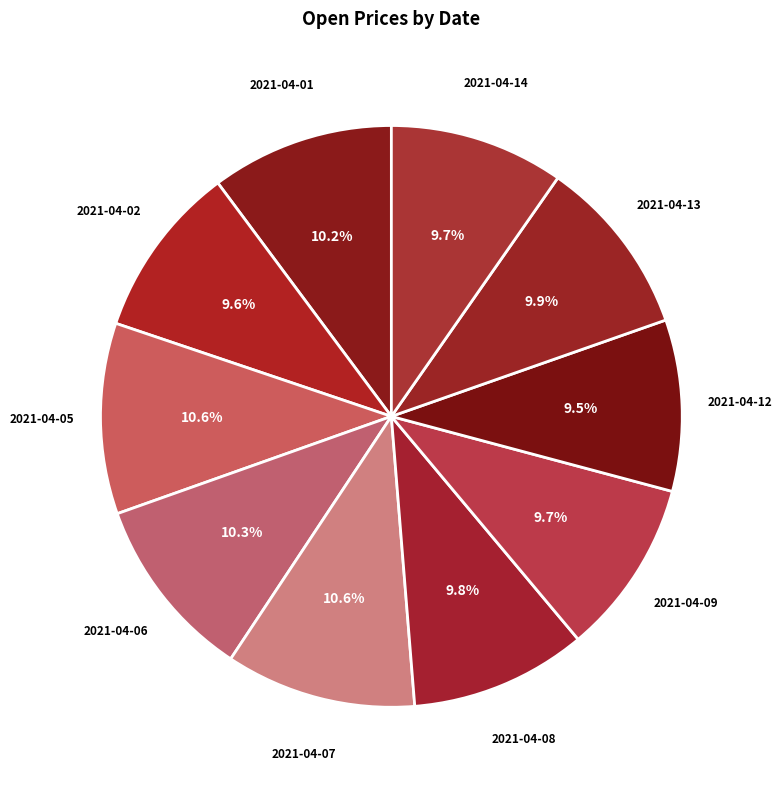

The 2021-04-02 slice represents 1% of the pie. True or false?

False